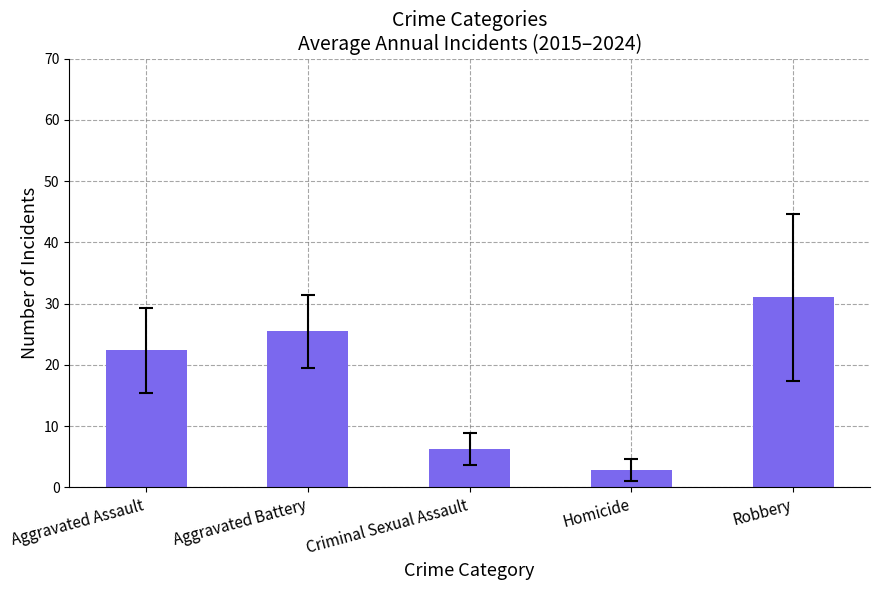

What is the label of the 1st bar from the left?

Aggravated Assault